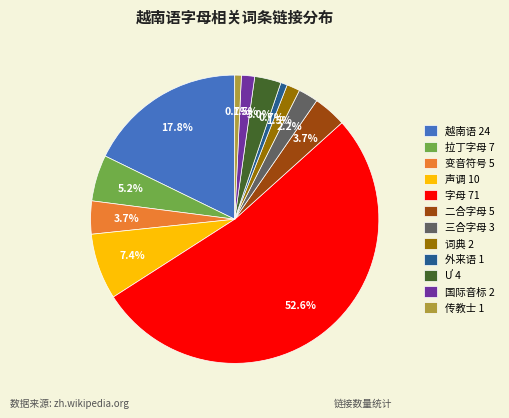

Is there any slice that represents more than half of the pie?

Yes